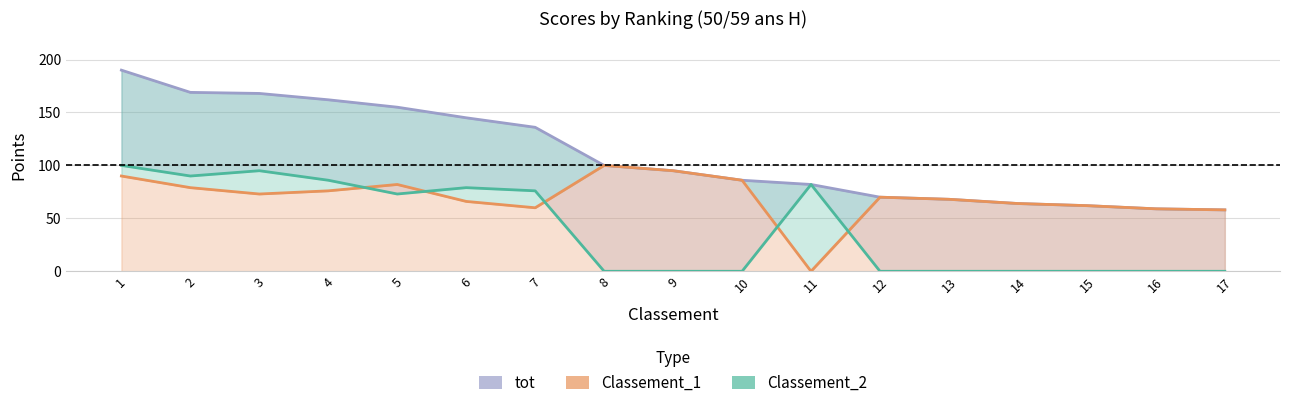

What is the total value across all series at 9?

190